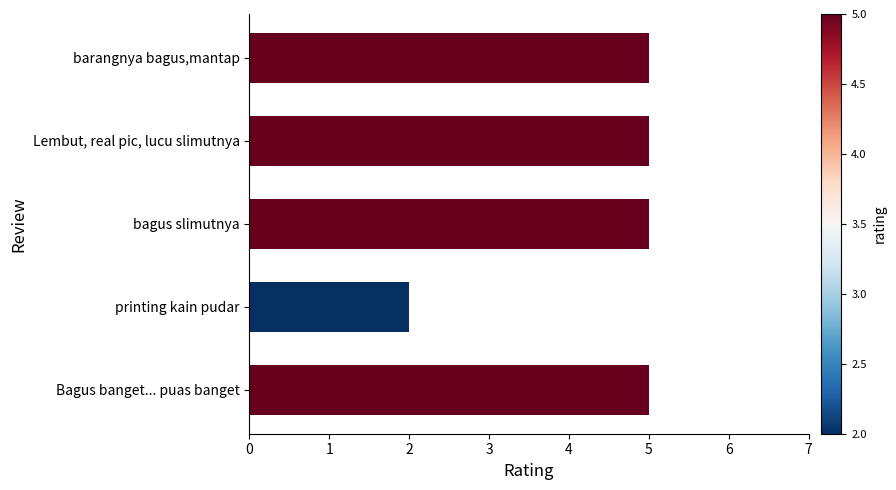

What is the difference between the second highest and minimum values?

3